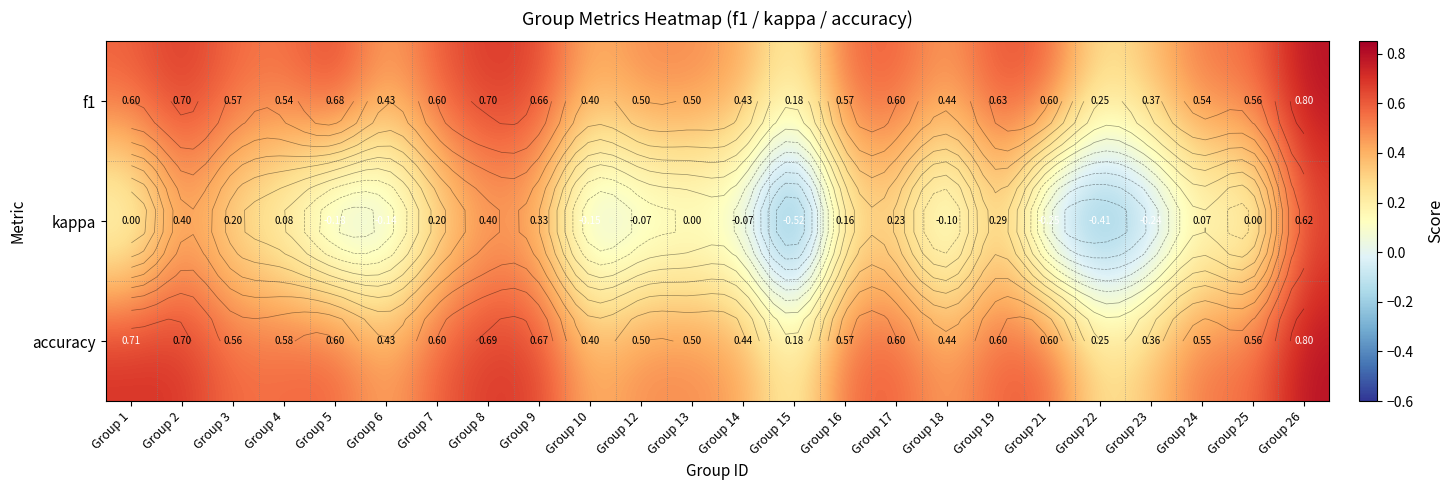

At which label is accuracy closest to 0?

Group 15